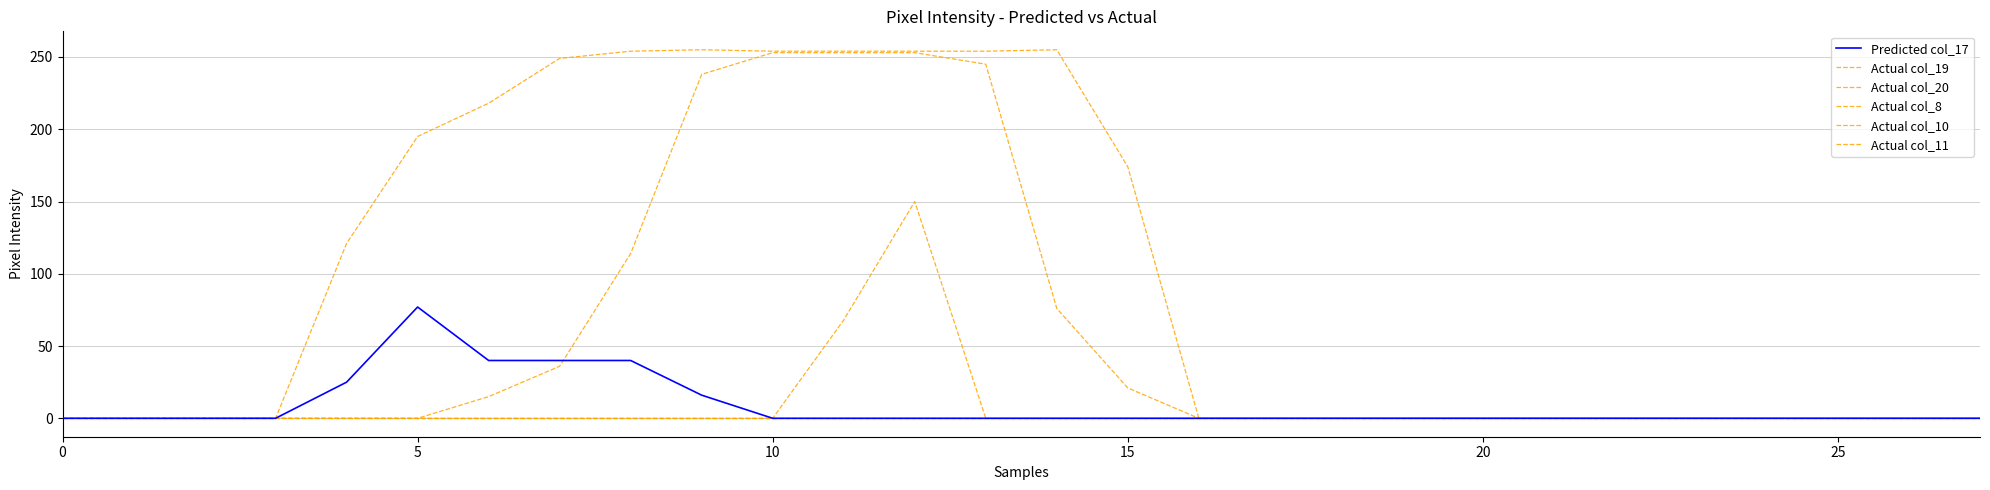

At how many categories does at least one series exceed 244?

8